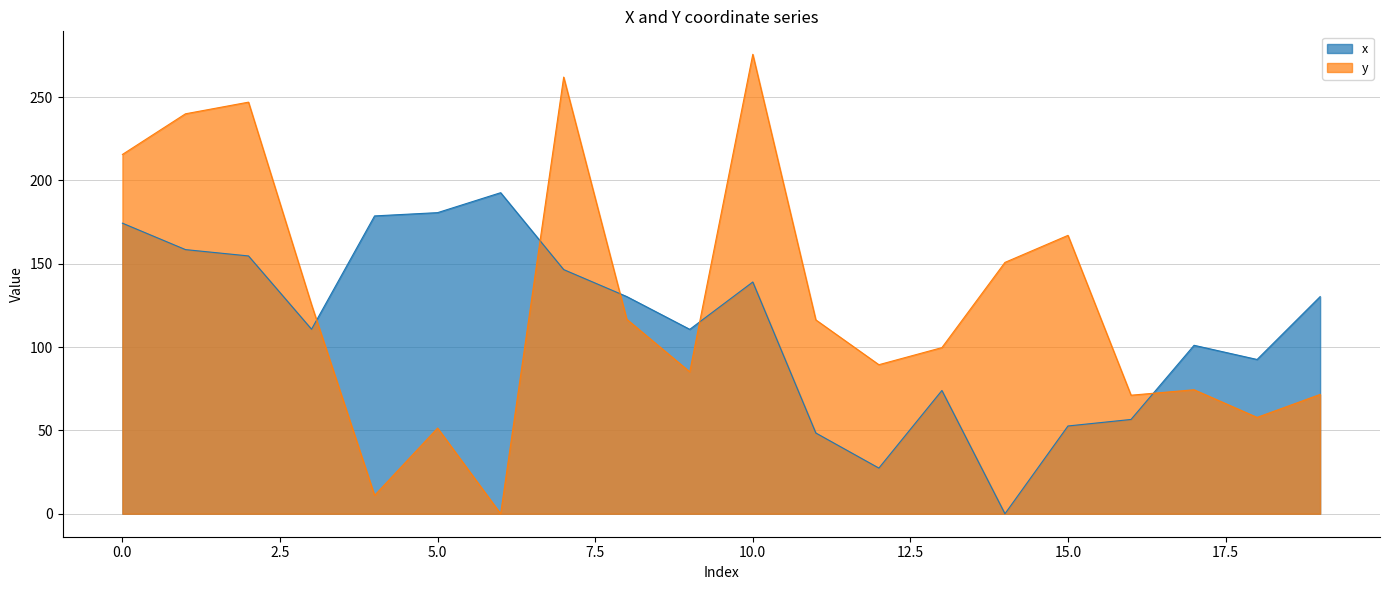

True or false: x has more than 0 points higher than both neighbors.

True